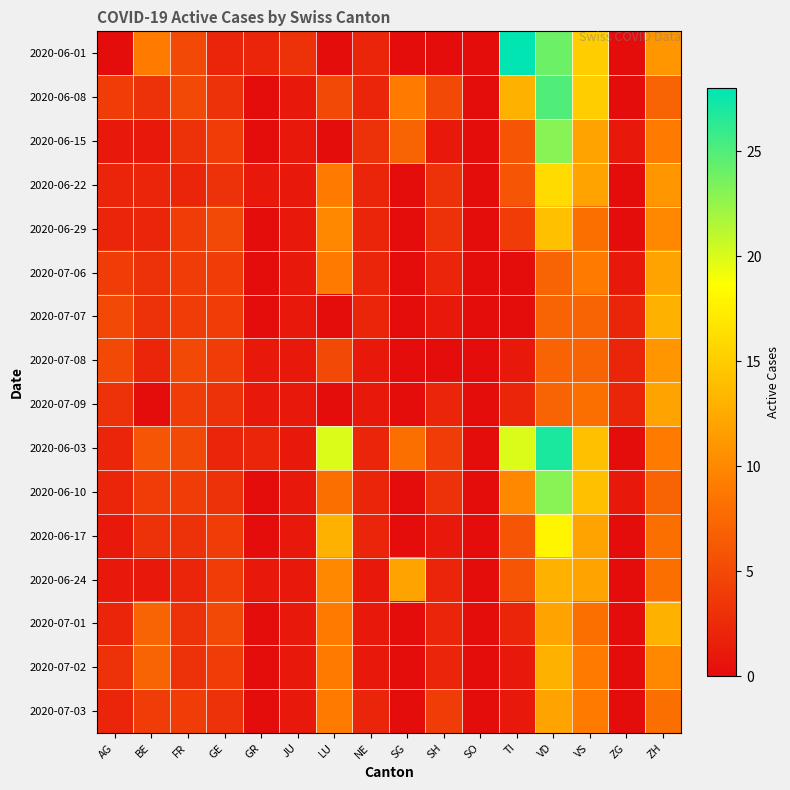

List the series in order of their peak value, lowest first.

2020-07-08, 2020-07-06, 2020-07-09, 2020-07-03, 2020-07-07, 2020-06-24, 2020-07-01, 2020-07-02, 2020-06-29, 2020-06-22, 2020-06-17, 2020-06-15, 2020-06-10, 2020-06-08, 2020-06-03, 2020-06-01